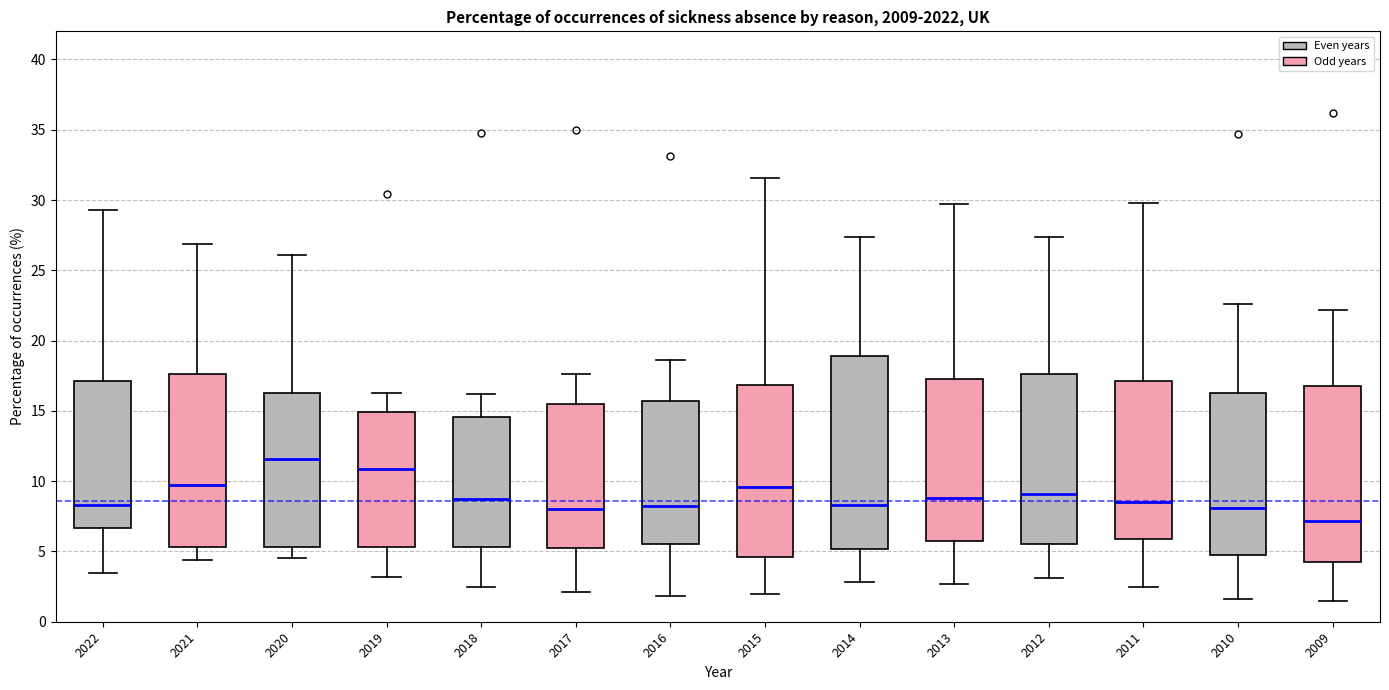

Which box's median line is the highest?

2020